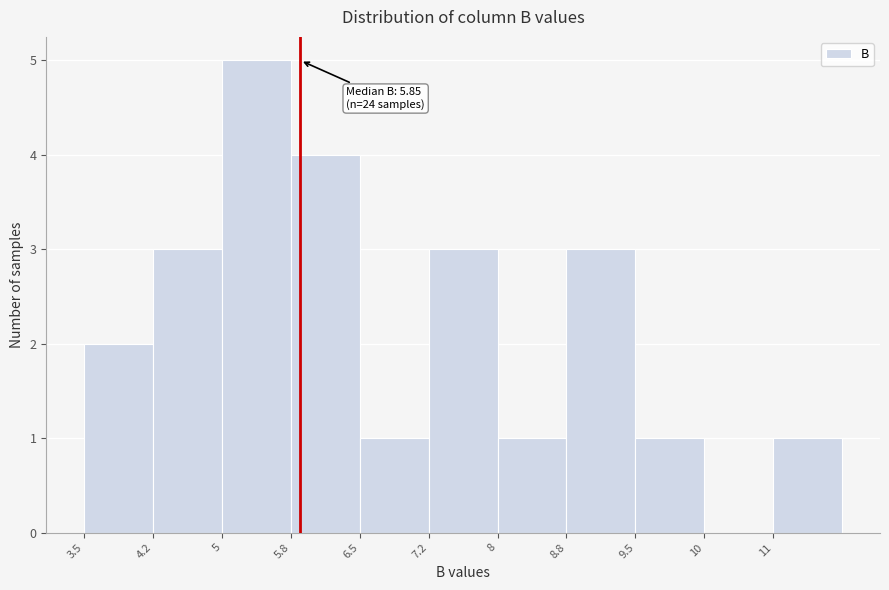

Reading left to right, what are all the values shown in this chart?

3.5=2	4.2=3	5=5	5.8=4	6.5=1	7.2=3	8=1	8.8=3	9.5=1	10=0	11=1